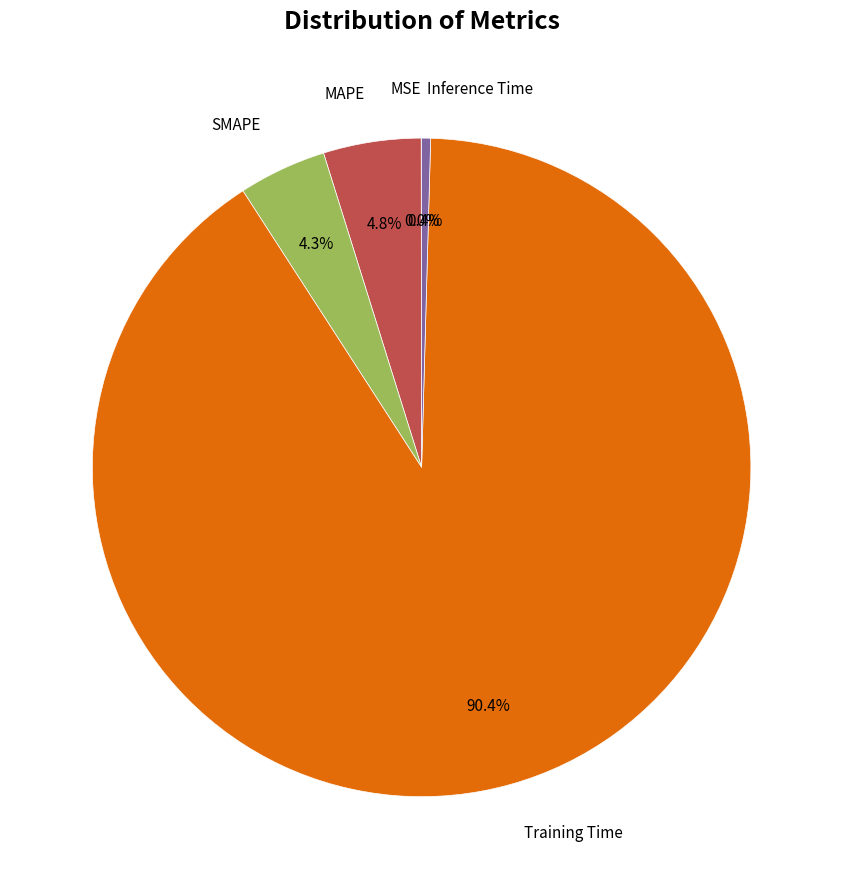

Is there any slice that represents more than half of the pie?

Yes